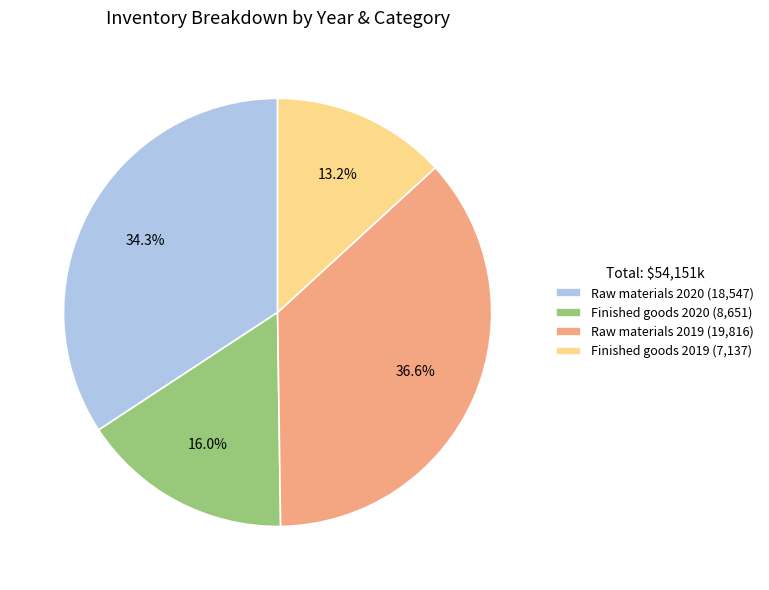

Rank the categories by value from lowest to highest.

Finished goods 2019, Finished goods 2020, Raw materials 2020, Raw materials 2019